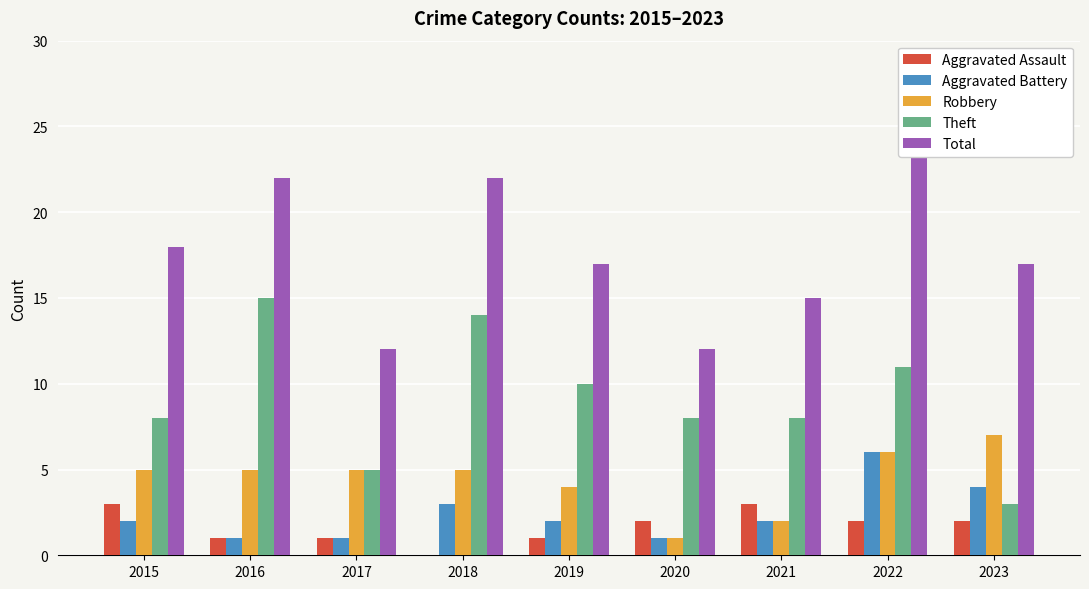

Reading right to left, extract all data points from this chart.

Aggravated Assault: 2023=2	2022=2	2021=3	2020=2	2019=1	2018=0	2017=1	2016=1	2015=3
Aggravated Battery: 2023=4	2022=6	2021=2	2020=1	2019=2	2018=3	2017=1	2016=1	2015=2
Robbery: 2023=7	2022=6	2021=2	2020=1	2019=4	2018=5	2017=5	2016=5	2015=5
Theft: 2023=3	2022=11	2021=8	2020=8	2019=10	2018=14	2017=5	2016=15	2015=8
Total: 2023=17	2022=26	2021=15	2020=12	2019=17	2018=22	2017=12	2016=22	2015=18